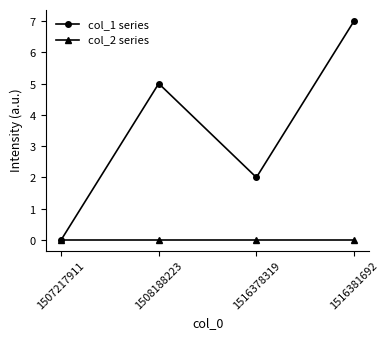

Does the chart have visible grid lines?

No